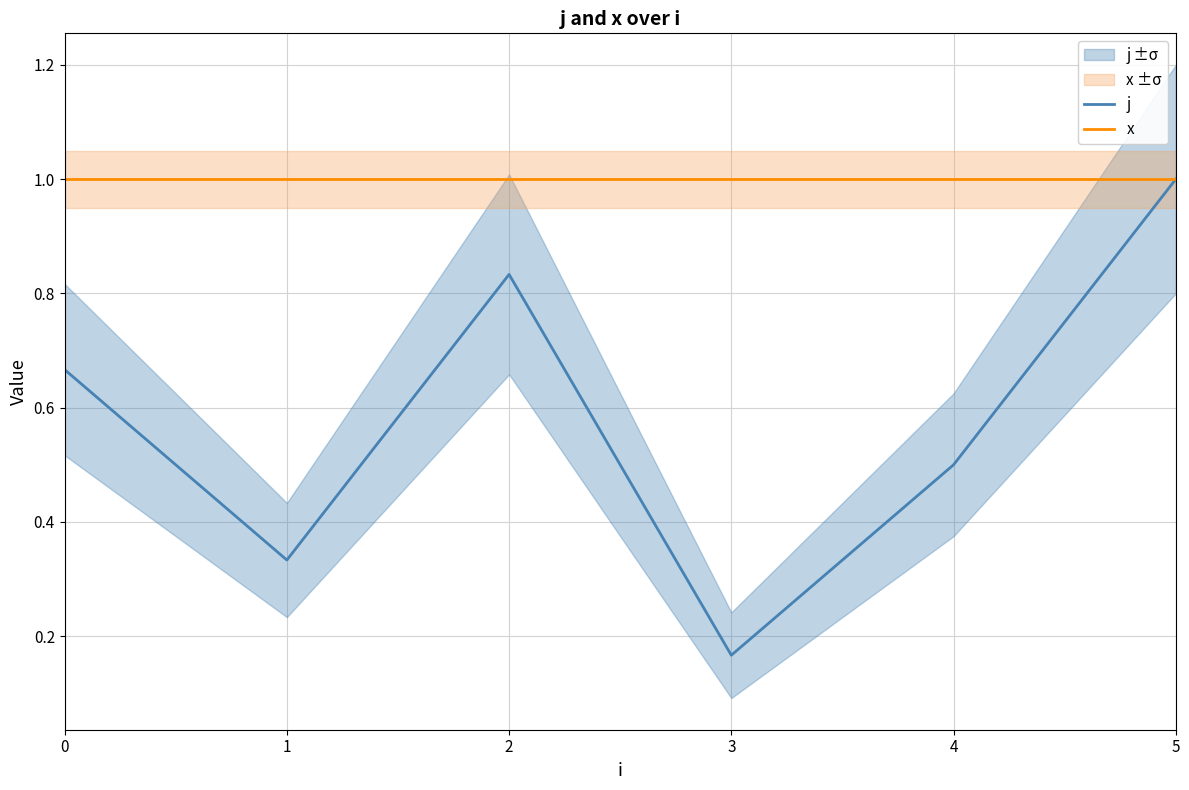

Read the j value at 5.

1.0